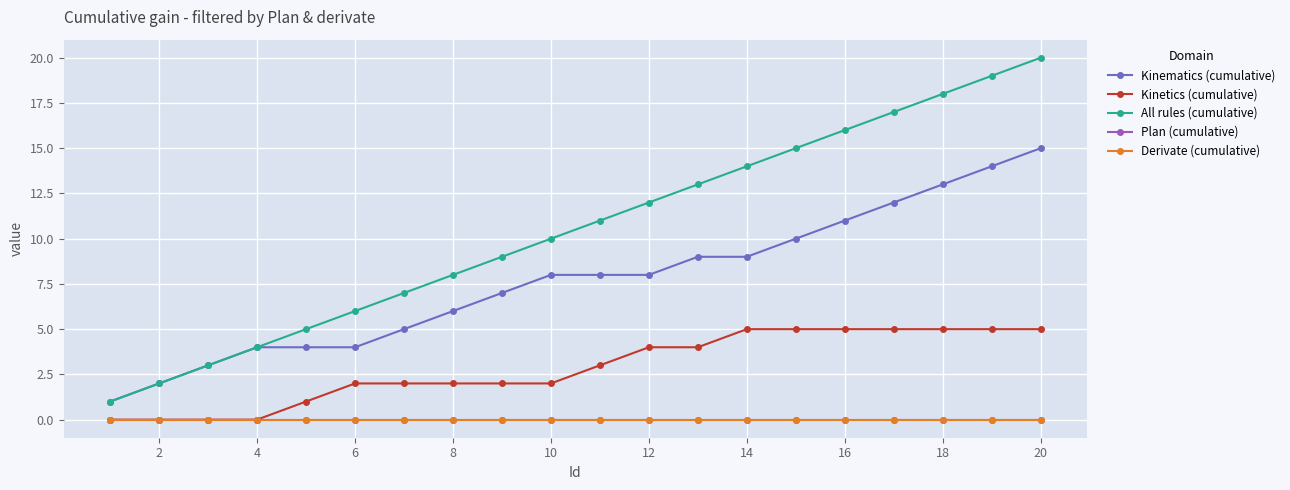

How many values in the Kinematics (cumulative) series are below 8?

9